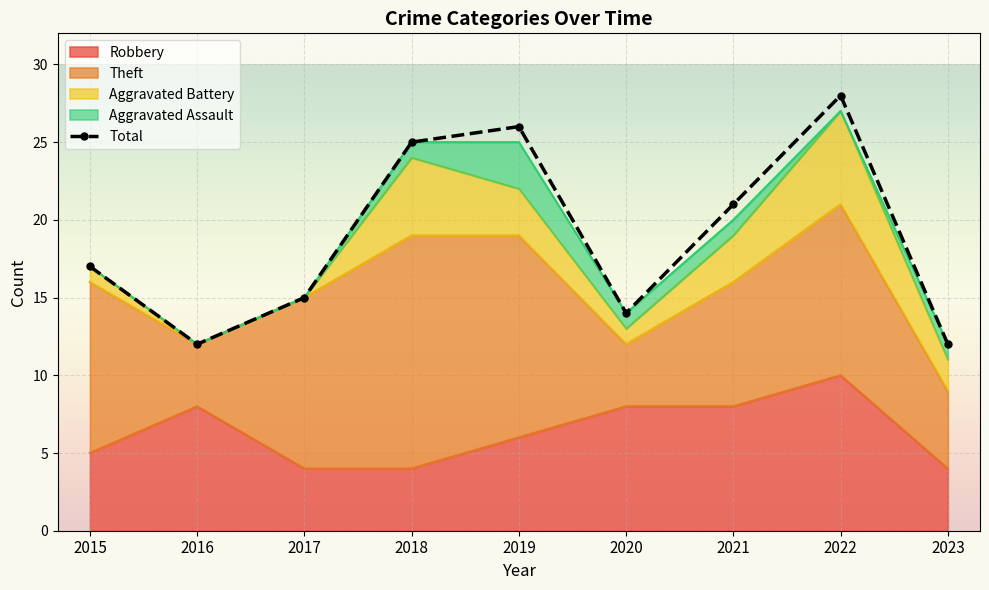

What is the sum of all values?

170